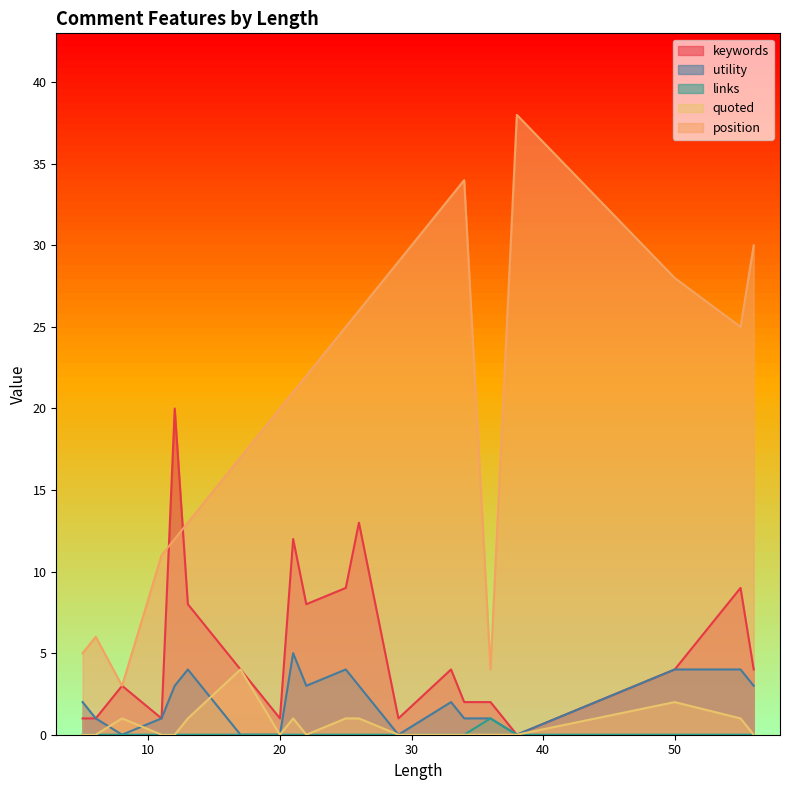

What is the sum of all utility values?

41